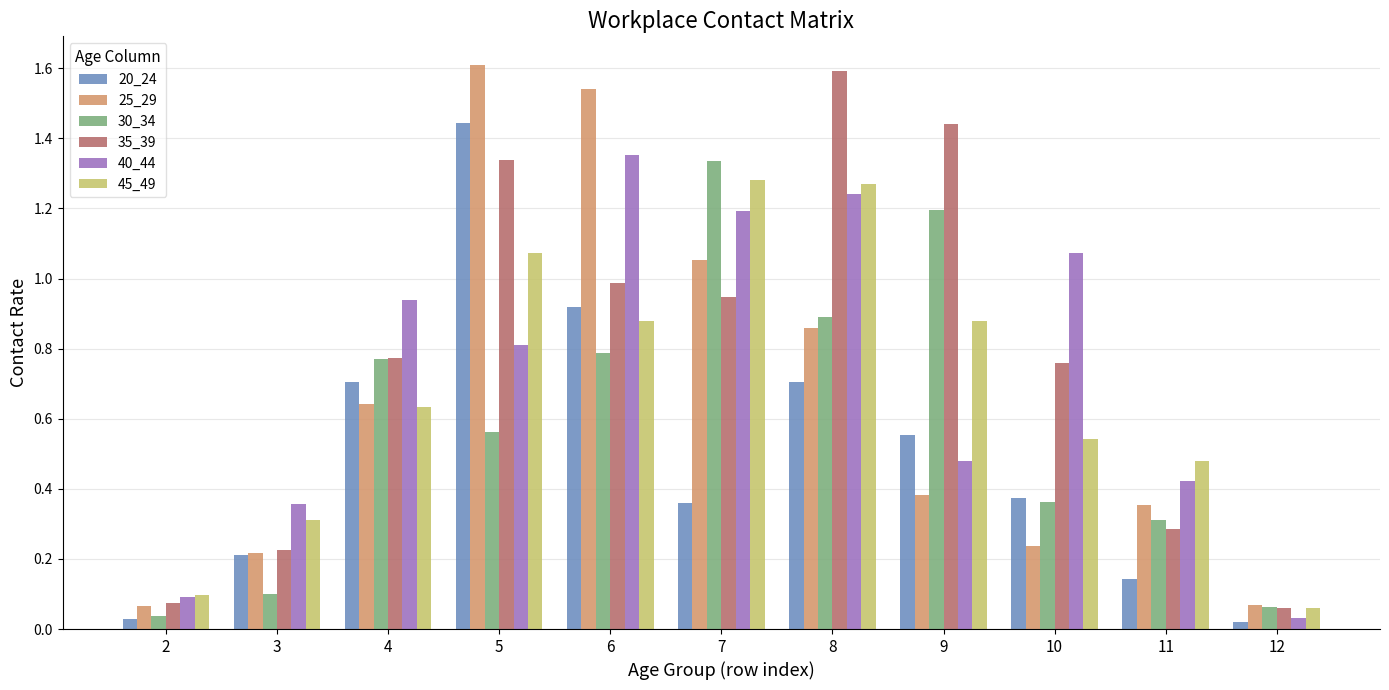

How many groups of bars are there?

11